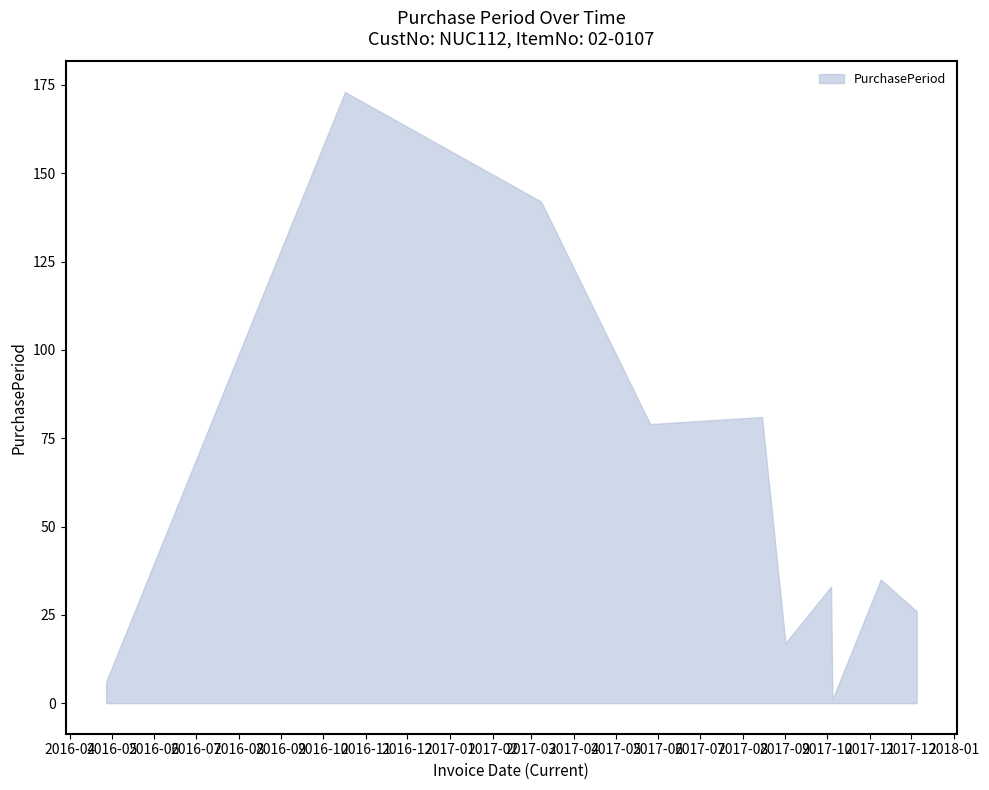

Reading left to right, what are all the values shown in this chart?

6	173	142	79	81	17	33	1	35	26